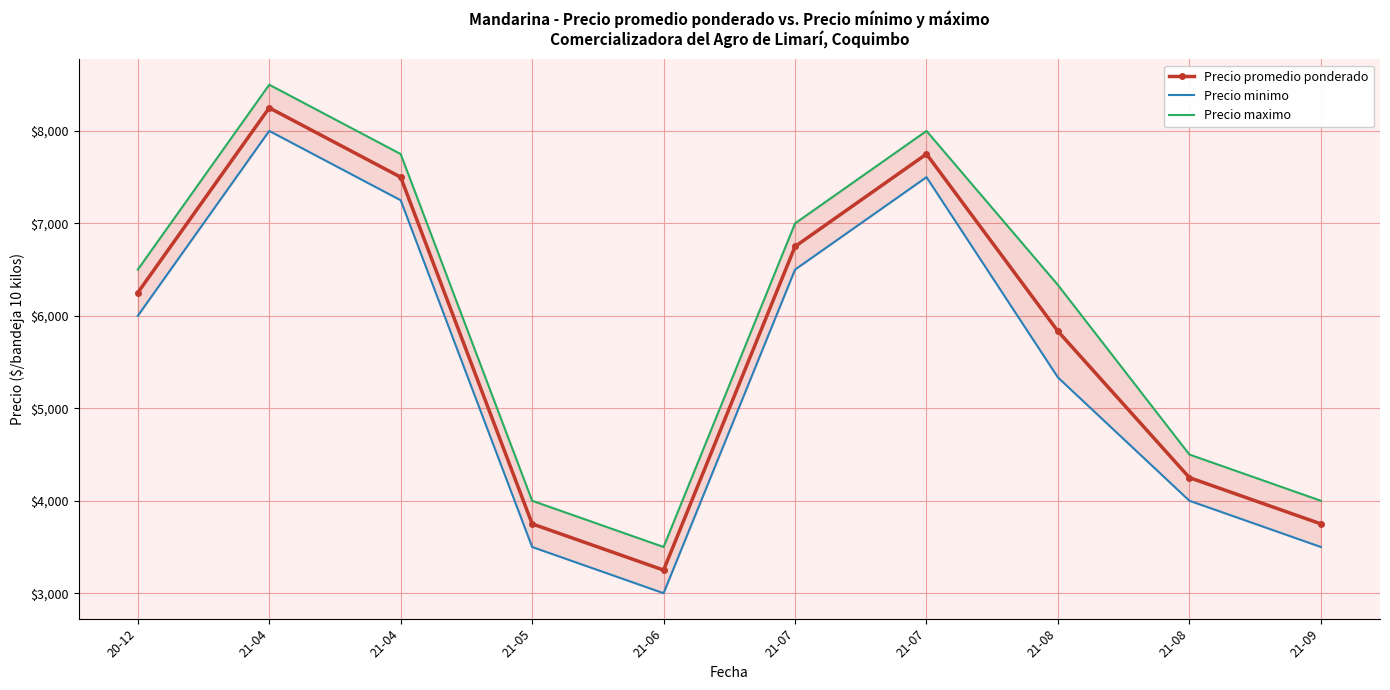

Where is Precio maximo nearest to the value 6000?

21-08